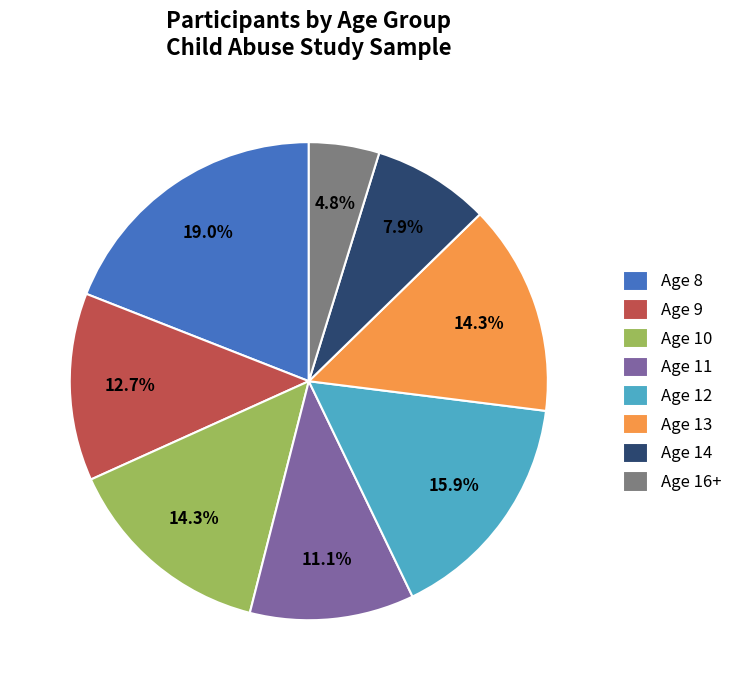

Approximately how many times larger is the value at Age 8 compared to Age 11?

1.7